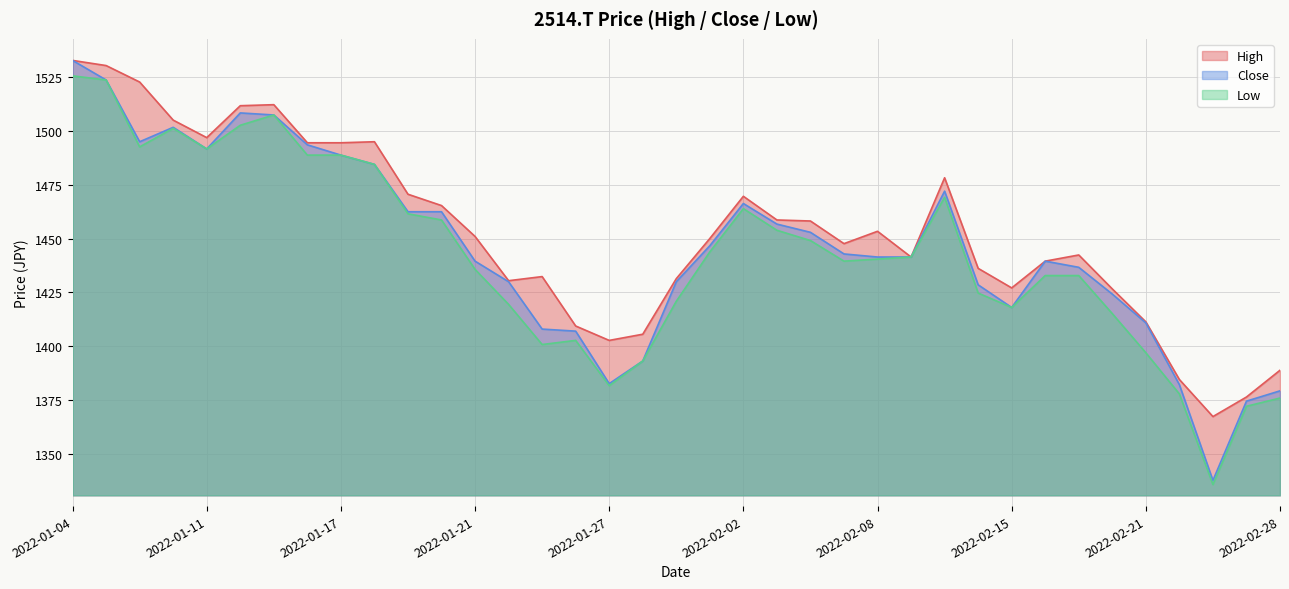

True or false: Low and High cross at least once.

False